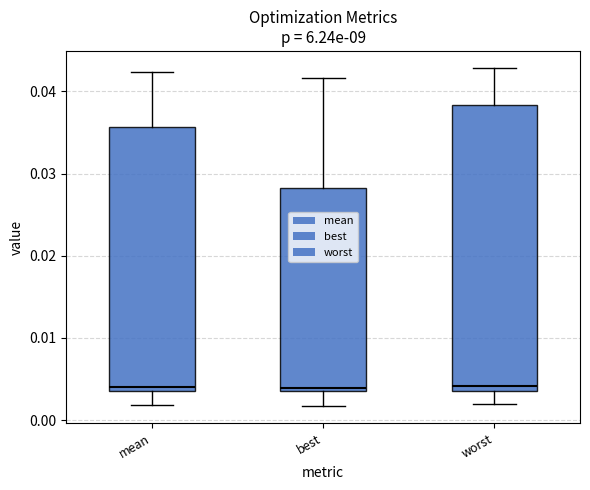

Which box is the tallest, from its lower edge to its upper edge?

worst